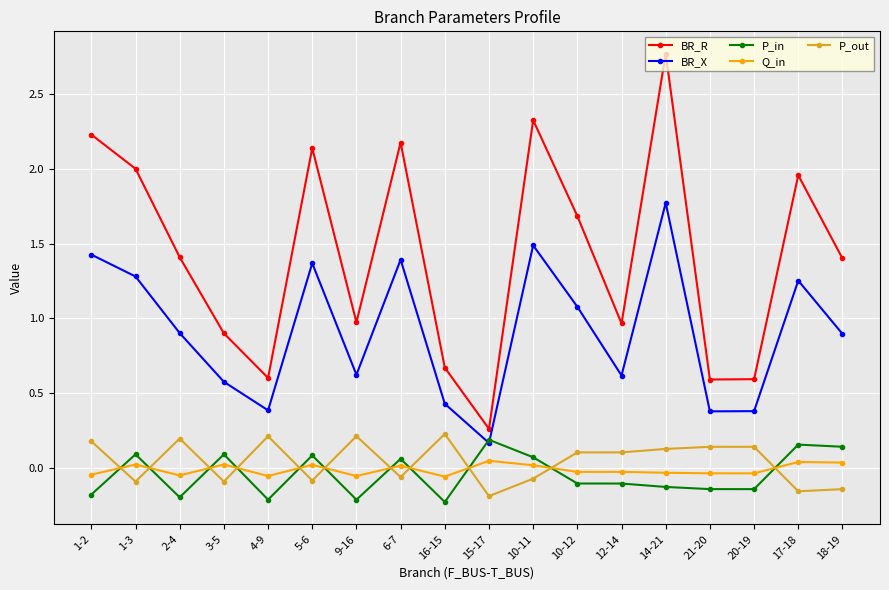

What is the sum of the BR_R values at 20-19 and 15-17?

0.9